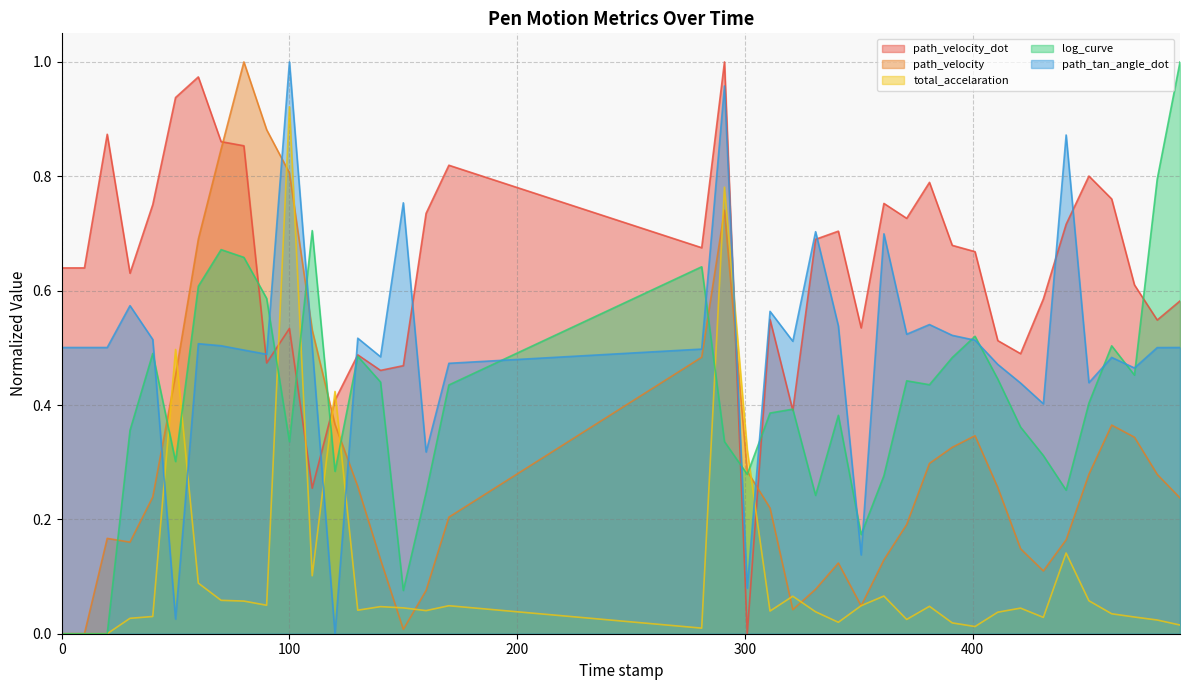

Count the number of categories in the chart.

40